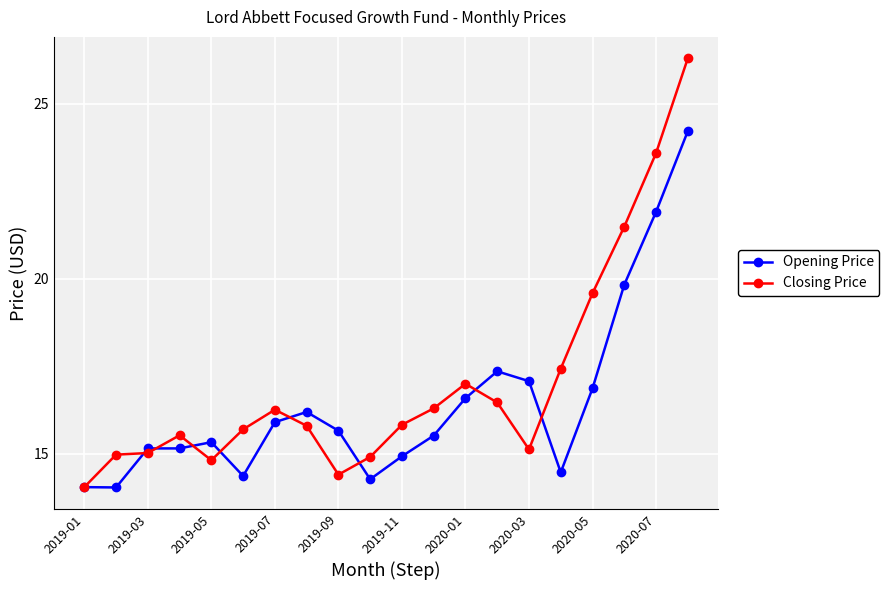

True or false: Closing Price has more than 1 interior local peaks.

True